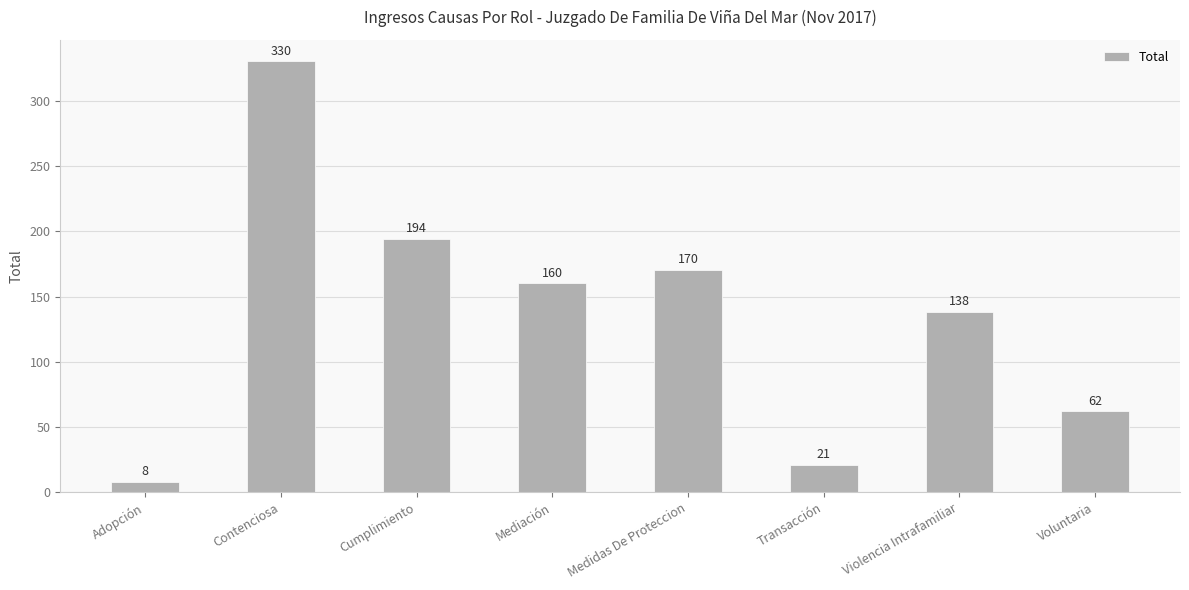

Reading right to left, extract all data points from this chart.

Voluntaria=62	Violencia Intrafamiliar=138	Transacción=21	Medidas De Proteccion=170	Mediación=160	Cumplimiento=194	Contenciosa=330	Adopción=8